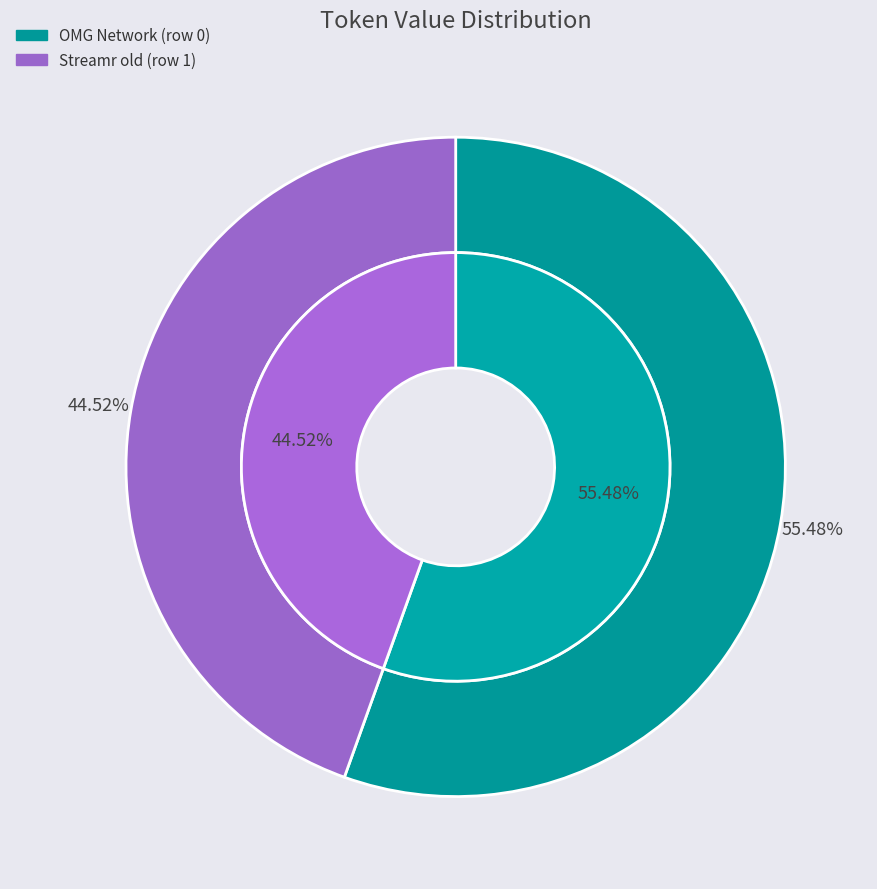

What is the majority slice?

OMG Network (row 0)